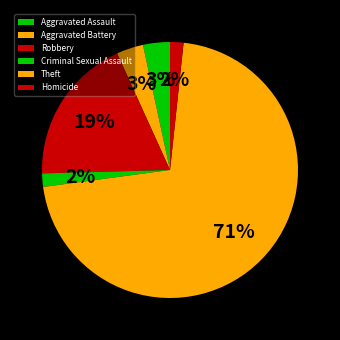

Rank the categories by value from highest to lowest.

Theft, Robbery, Aggravated Assault, Aggravated Battery, Criminal Sexual Assault, Homicide